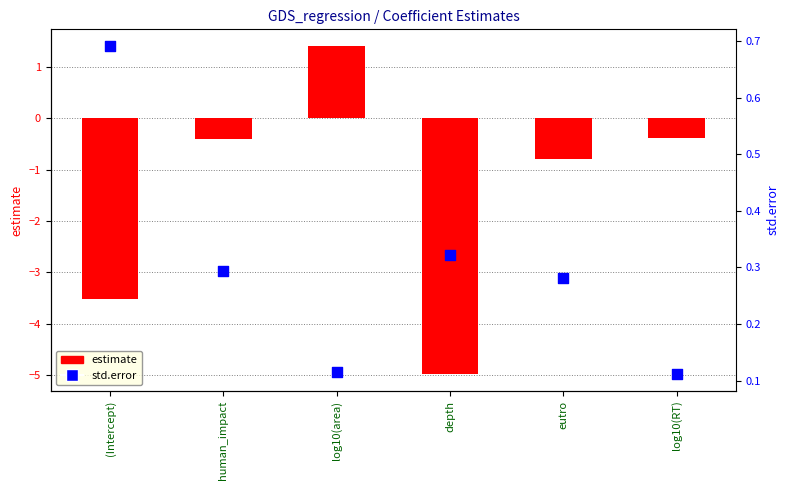

What are all the series names shown in the legend?

estimate, std.error